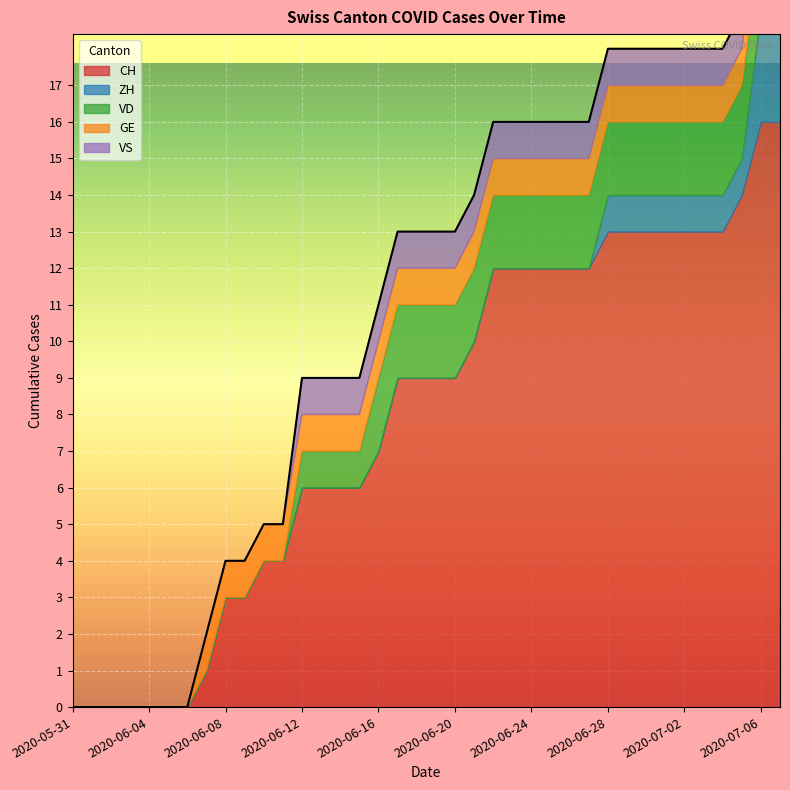

Reading left to right, what are all the values shown in this chart?

CH: 2020-05-31=0	2020-06-01=0	2020-06-02=0	2020-06-03=0	2020-06-04=0	2020-06-05=0	2020-06-06=0	2020-06-07=1	2020-06-08=3	2020-06-09=3	2020-06-10=4	2020-06-11=4	2020-06-12=6	2020-06-13=6	2020-06-14=6	2020-06-15=6	2020-06-16=7	2020-06-17=9	2020-06-18=9	2020-06-19=9	2020-06-20=9	2020-06-21=10	2020-06-22=12	2020-06-23=12	2020-06-24=12	2020-06-25=12	2020-06-26=12	2020-06-27=12	2020-06-28=13	2020-06-29=13	2020-06-30=13	2020-07-01=13	2020-07-02=13	2020-07-03=13	2020-07-04=13	2020-07-05=14	2020-07-06=16	2020-07-09=16
ZH: 2020-05-31=0	2020-06-01=0	2020-06-02=0	2020-06-03=0	2020-06-04=0	2020-06-05=0	2020-06-06=0	2020-06-07=0	2020-06-08=0	2020-06-09=0	2020-06-10=0	2020-06-11=0	2020-06-12=0	2020-06-13=0	2020-06-14=0	2020-06-15=0	2020-06-16=0	2020-06-17=0	2020-06-18=0	2020-06-19=0	2020-06-20=0	2020-06-21=0	2020-06-22=0	2020-06-23=0	2020-06-24=0	2020-06-25=0	2020-06-26=0	2020-06-27=0	2020-06-28=1	2020-06-29=1	2020-06-30=1	2020-07-01=1	2020-07-02=1	2020-07-03=1	2020-07-04=1	2020-07-05=1	2020-07-06=3	2020-07-09=3
VD: 2020-05-31=0	2020-06-01=0	2020-06-02=0	2020-06-03=0	2020-06-04=0	2020-06-05=0	2020-06-06=0	2020-06-07=0	2020-06-08=0	2020-06-09=0	2020-06-10=0	2020-06-11=0	2020-06-12=1	2020-06-13=1	2020-06-14=1	2020-06-15=1	2020-06-16=2	2020-06-17=2	2020-06-18=2	2020-06-19=2	2020-06-20=2	2020-06-21=2	2020-06-22=2	2020-06-23=2	2020-06-24=2	2020-06-25=2	2020-06-26=2	2020-06-27=2	2020-06-28=2	2020-06-29=2	2020-06-30=2	2020-07-01=2	2020-07-02=2	2020-07-03=2	2020-07-04=2	2020-07-05=2	2020-07-06=2	2020-07-09=2
GE: 2020-05-31=0	2020-06-01=0	2020-06-02=0	2020-06-03=0	2020-06-04=0	2020-06-05=0	2020-06-06=0	2020-06-07=1	2020-06-08=1	2020-06-09=1	2020-06-10=1	2020-06-11=1	2020-06-12=1	2020-06-13=1	2020-06-14=1	2020-06-15=1	2020-06-16=1	2020-06-17=1	2020-06-18=1	2020-06-19=1	2020-06-20=1	2020-06-21=1	2020-06-22=1	2020-06-23=1	2020-06-24=1	2020-06-25=1	2020-06-26=1	2020-06-27=1	2020-06-28=1	2020-06-29=1	2020-06-30=1	2020-07-01=1	2020-07-02=1	2020-07-03=1	2020-07-04=1	2020-07-05=1	2020-07-06=1	2020-07-09=1
VS: 2020-05-31=0	2020-06-01=0	2020-06-02=0	2020-06-03=0	2020-06-04=0	2020-06-05=0	2020-06-06=0	2020-06-07=0	2020-06-08=0	2020-06-09=0	2020-06-10=0	2020-06-11=0	2020-06-12=1	2020-06-13=1	2020-06-14=1	2020-06-15=1	2020-06-16=1	2020-06-17=1	2020-06-18=1	2020-06-19=1	2020-06-20=1	2020-06-21=1	2020-06-22=1	2020-06-23=1	2020-06-24=1	2020-06-25=1	2020-06-26=1	2020-06-27=1	2020-06-28=1	2020-06-29=1	2020-06-30=1	2020-07-01=1	2020-07-02=1	2020-07-03=1	2020-07-04=1	2020-07-05=1	2020-07-06=1	2020-07-09=1